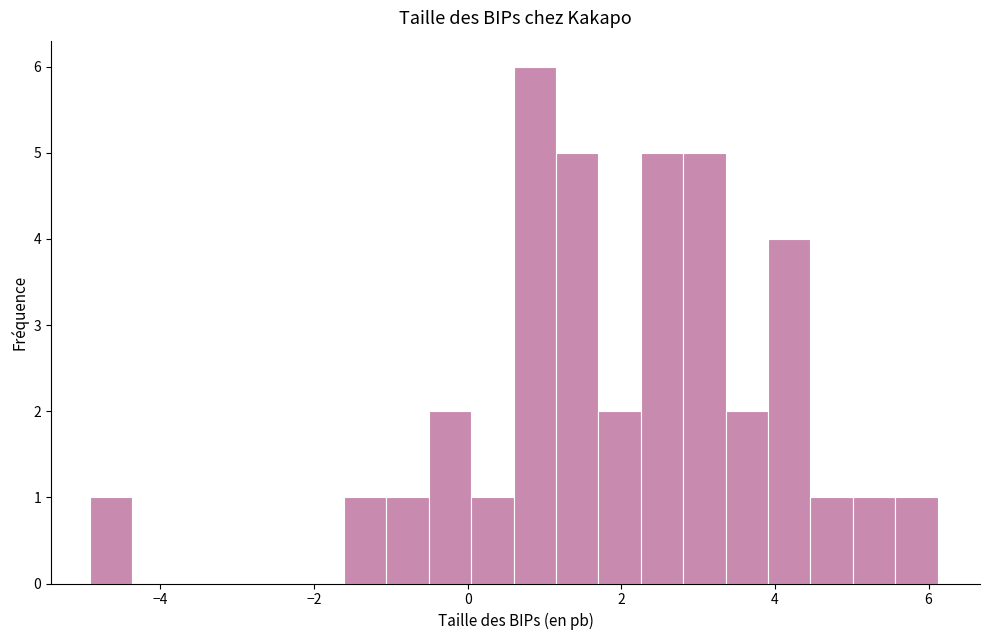

Around what value on the x-axis is the tallest bar? Give the approximate position of its centre, as read against the axis.

0.8